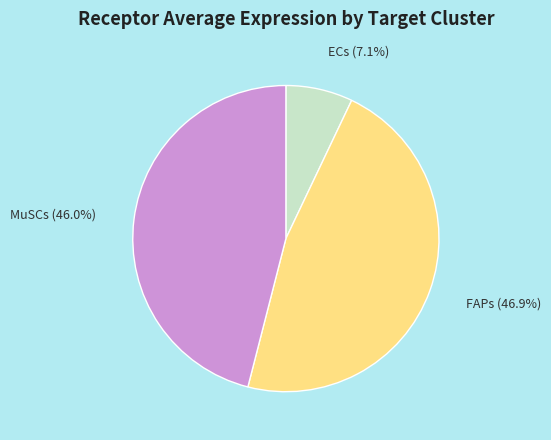

Does any single category account for the majority?

No